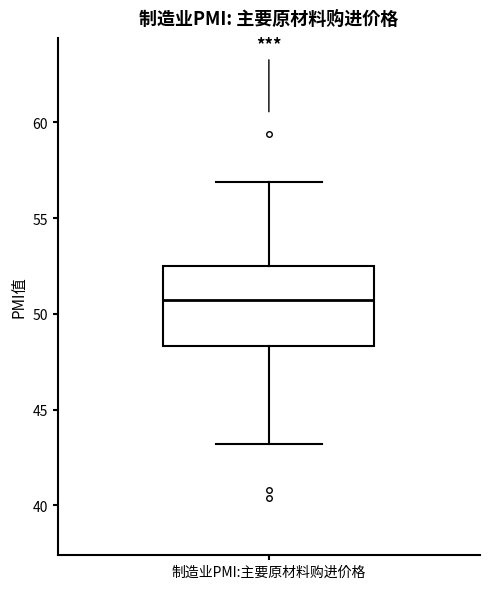

Where is the upper edge of the box for 制造业PMI:主要原材料购进价格 on the y-axis? The values are not printed on the chart, so give them approximately, as read against the axis.

52.5